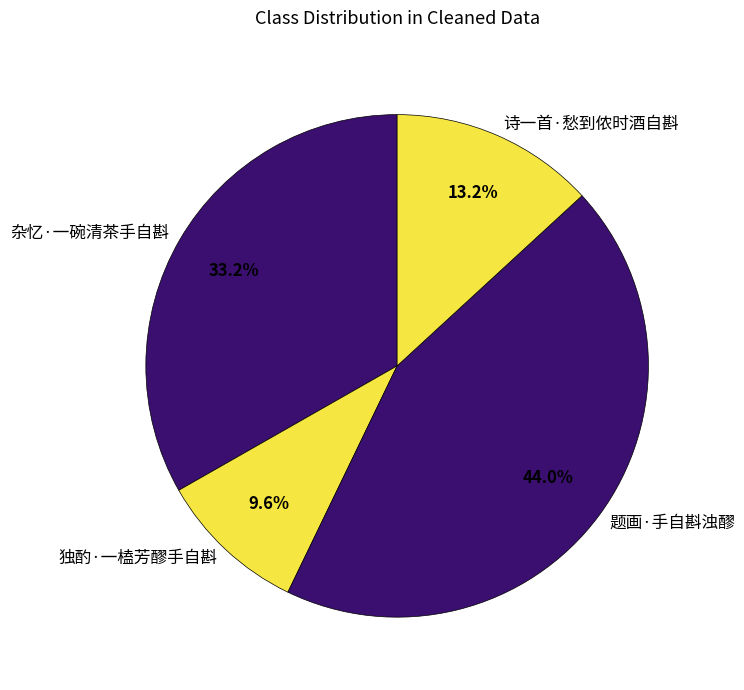

True or false: 杂忆·一碗清茶手自斟 accounts for 19% of the total.

False